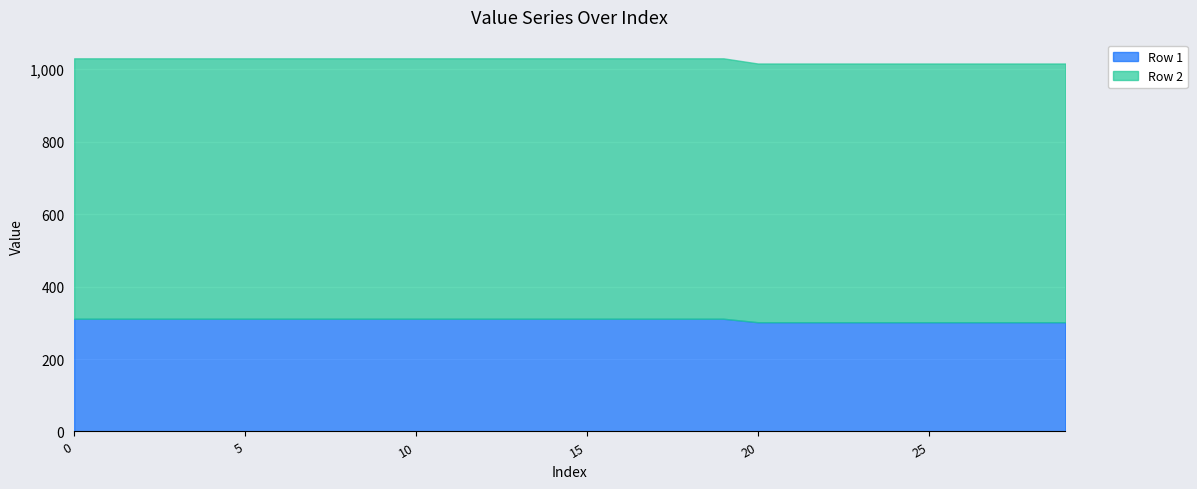

Which category has the lowest value across all series?

20